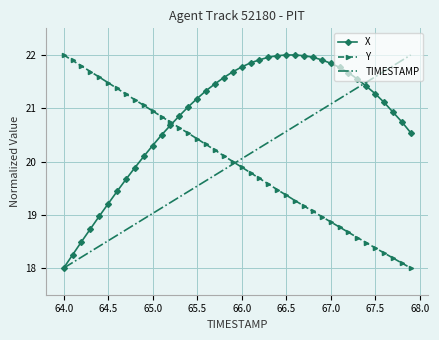

What is the maximum value shown in the chart?

22.0